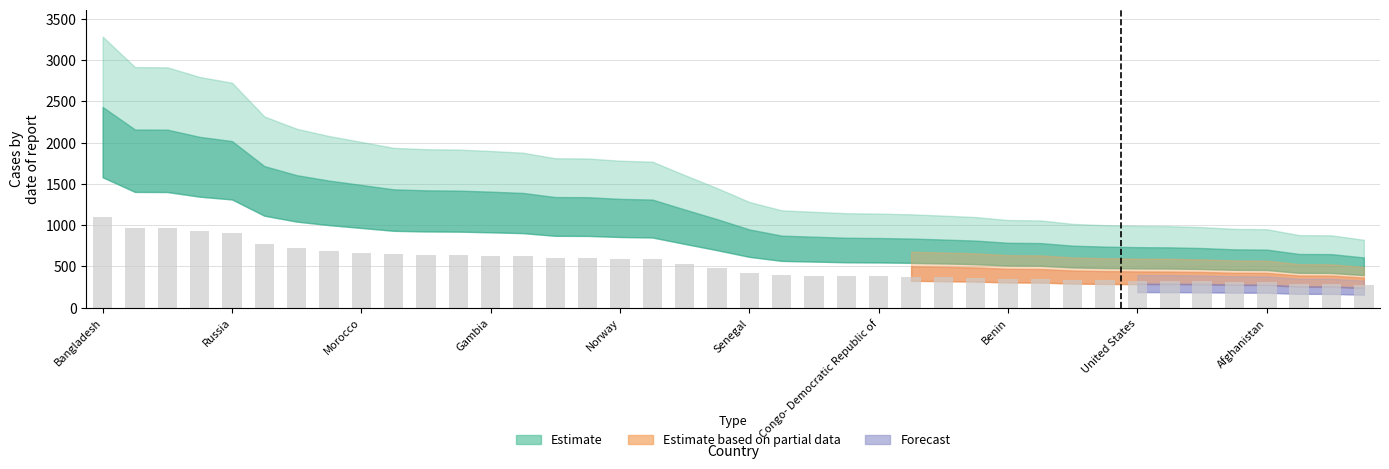

What is the average value?

531.5